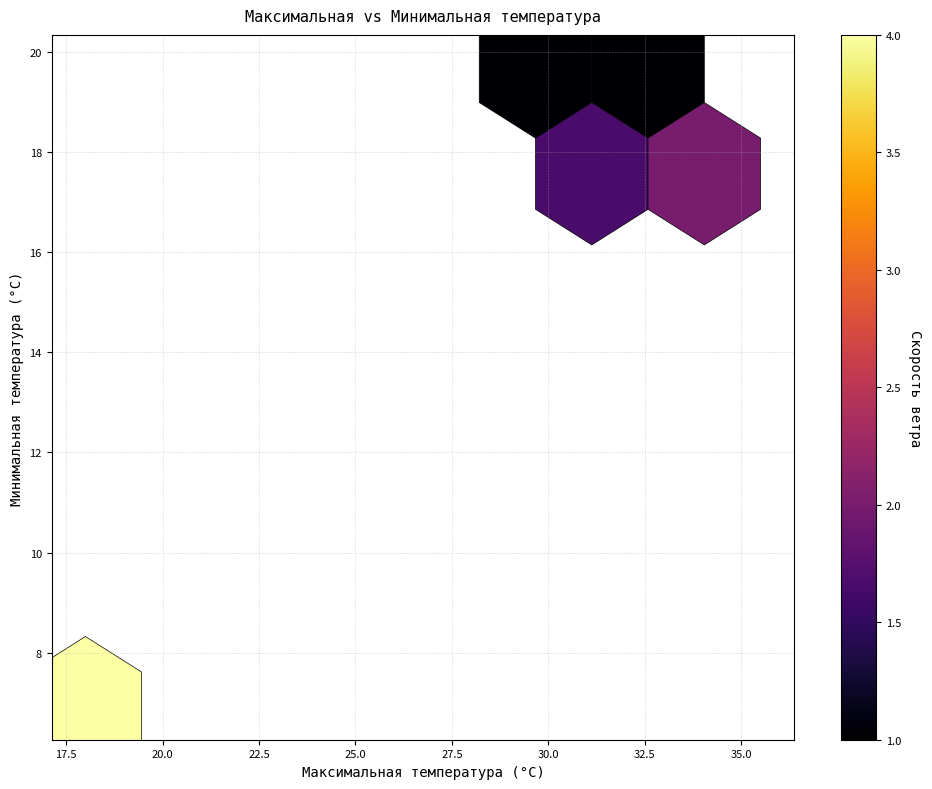

What is the range of X values (max minus min)?

17.5